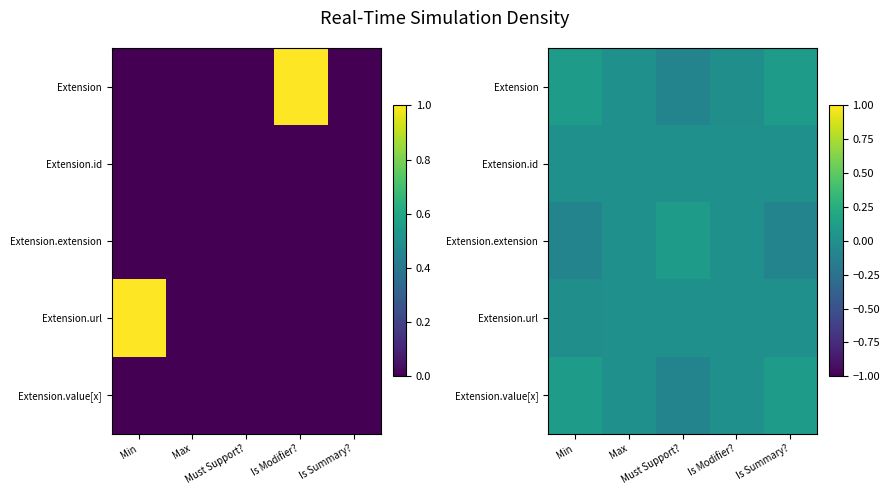

The value of Extension at Is Modifier? is -0.0. True or false?

False